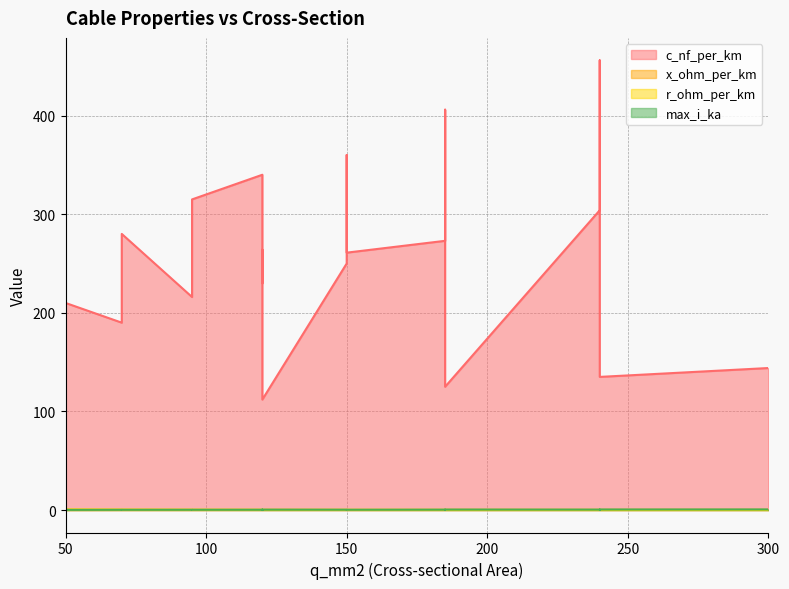

Count the x_ohm_per_km values in the range 0 to 1.

19